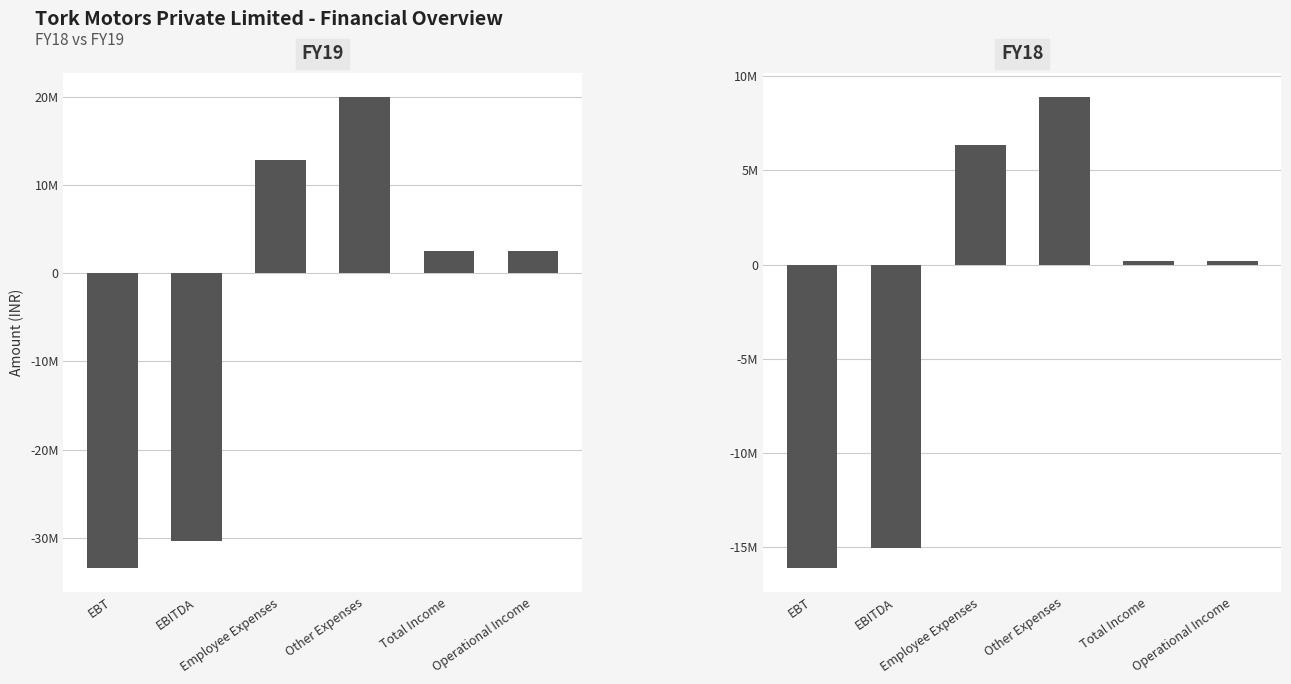

What is the minimum value for FY18?

-16118877